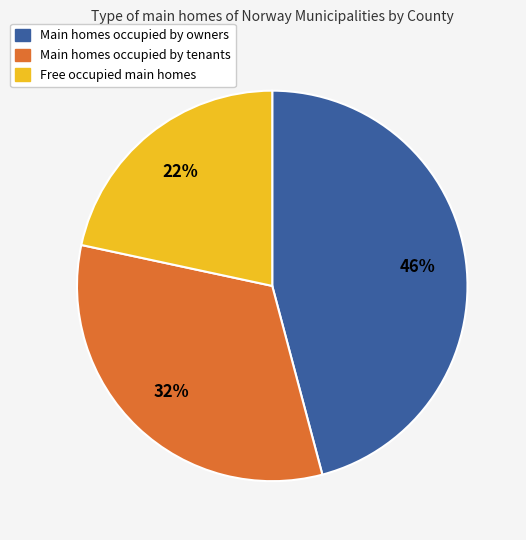

Does any single category account for the majority?

No